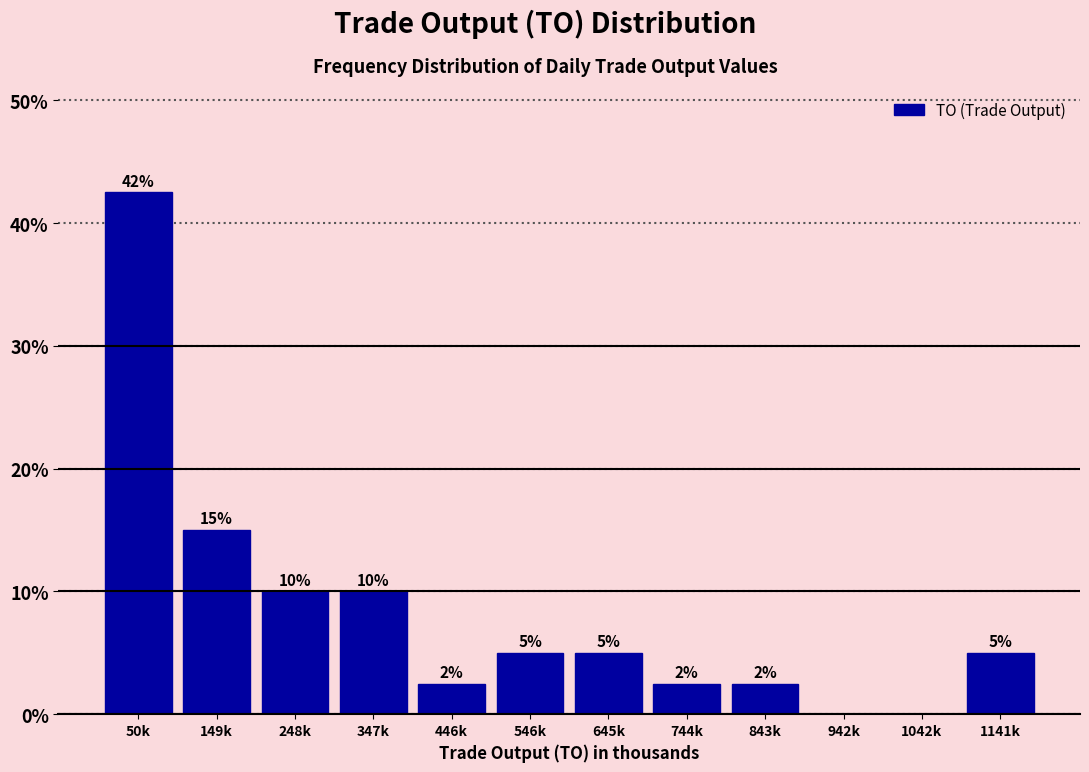

Is it true that the value at 347k is 14.7?

False